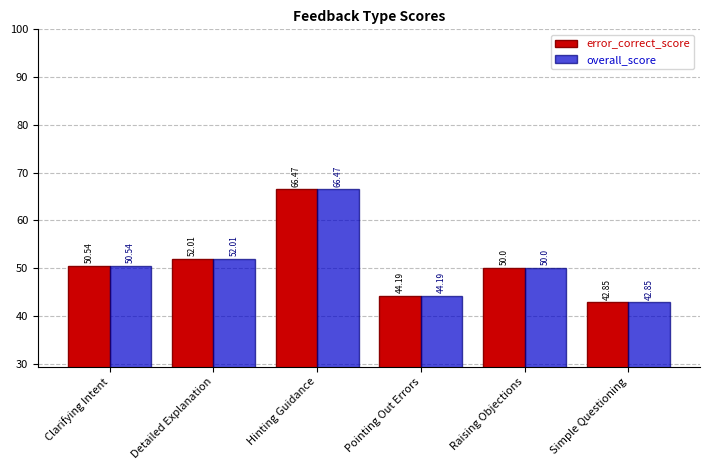

Which category has the highest value in the error_correct_score series?

Hinting Guidance